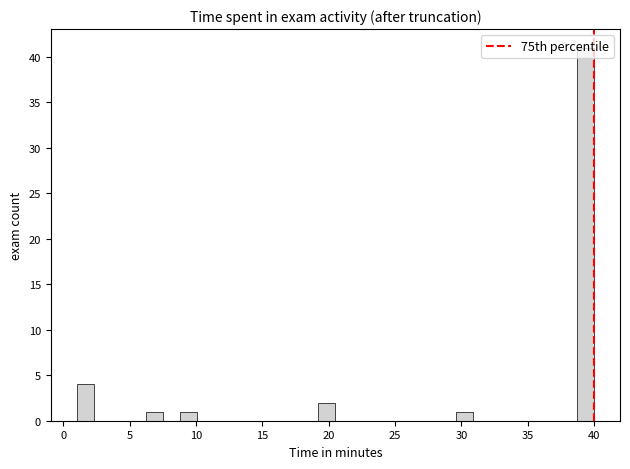

Around what value on the x-axis is the tallest bar? Give the approximate position of its centre, as read against the axis.

39.5